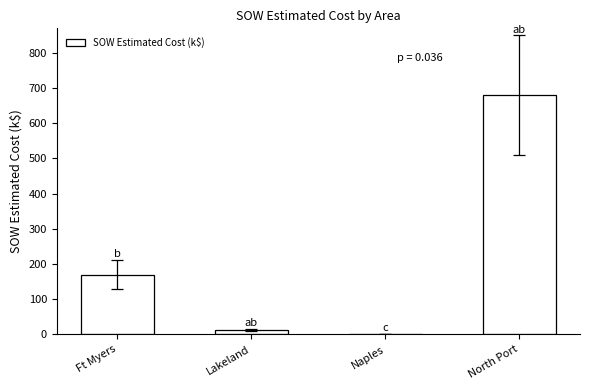

Between Lakeland and Ft Myers, which is larger?

Ft Myers